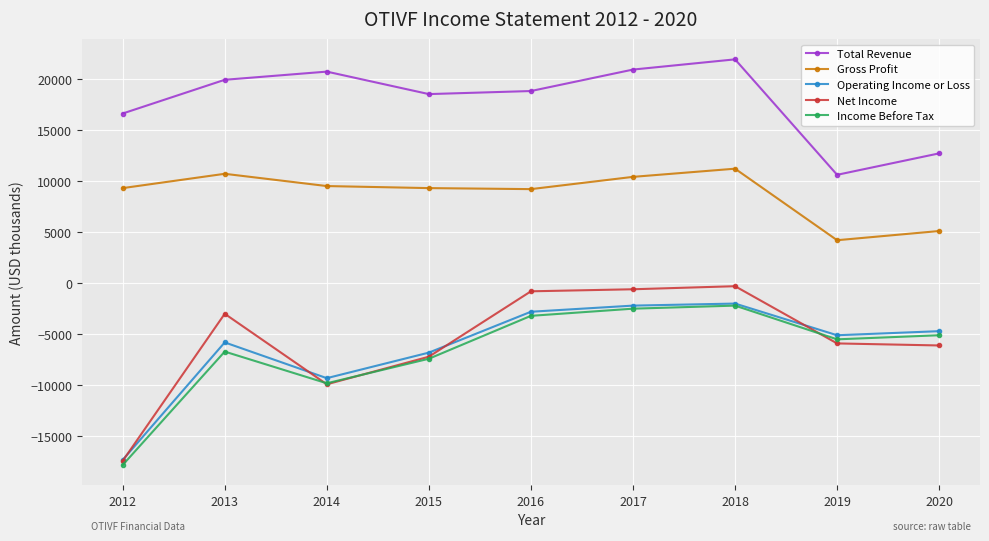

What is the difference between the Income Before Tax values at 2016 and 2013?

3500